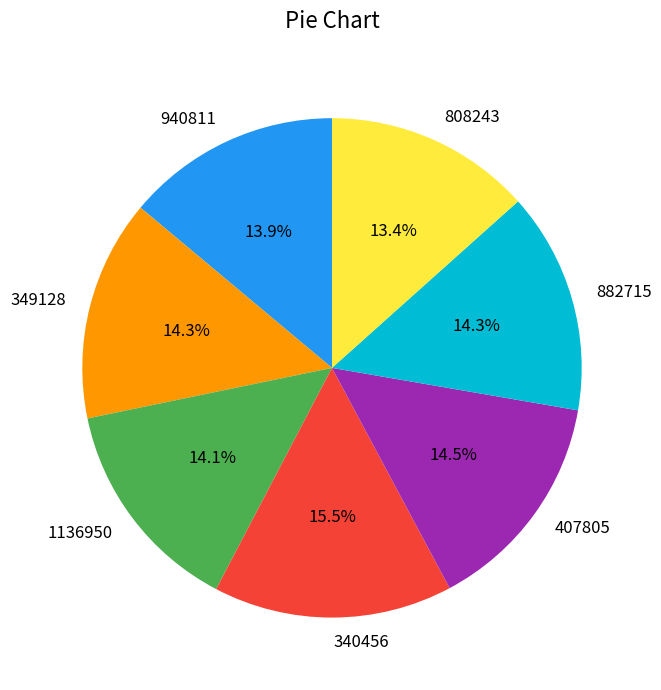

Between 407805 and 340456, which is larger?

340456